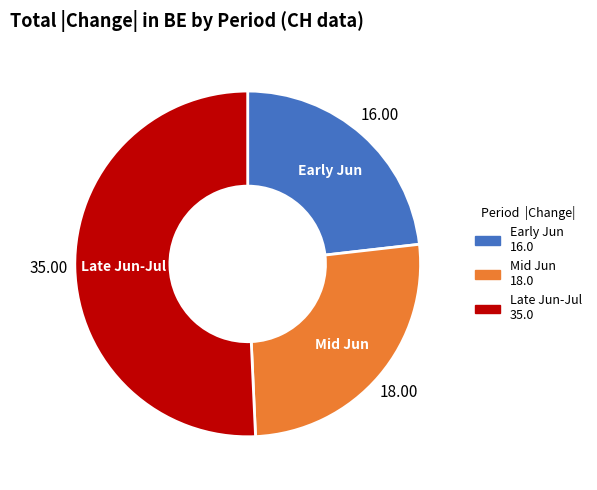

Which slice is the largest?

Late Jun-Jul